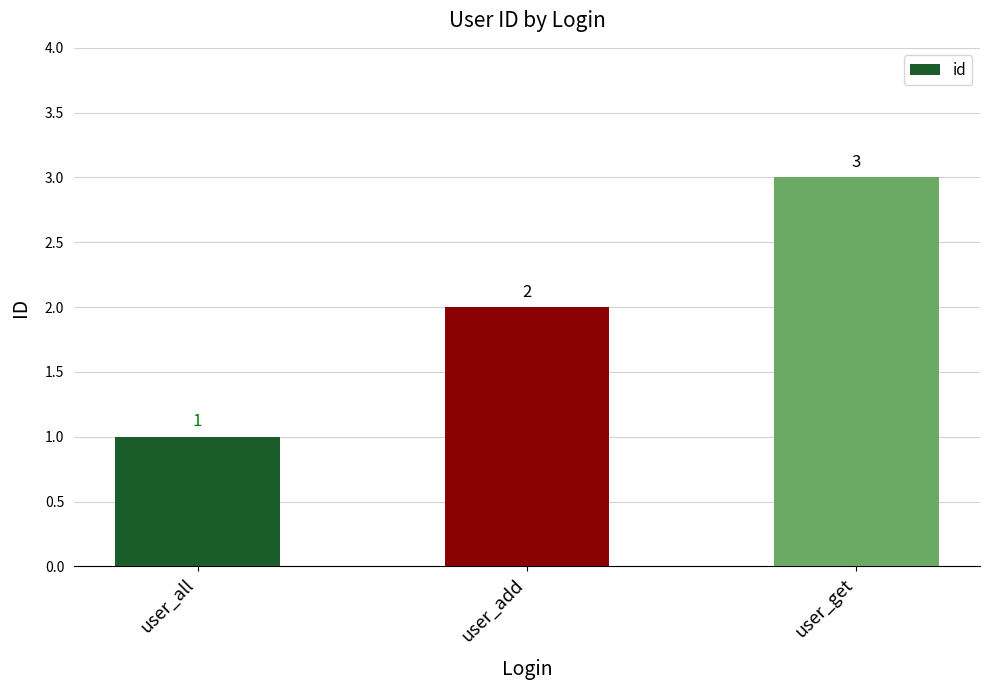

Does the chart contain any negative values?

No